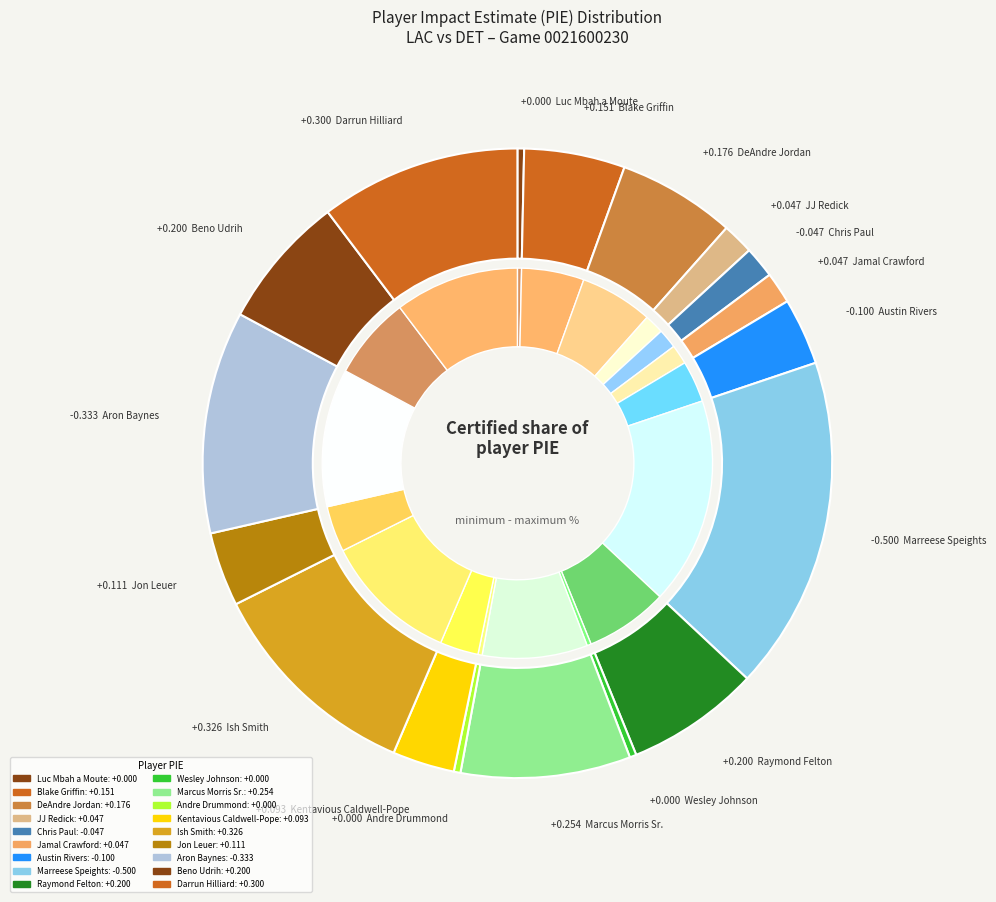

What is the largest slice in the pie chart?

Ish Smith